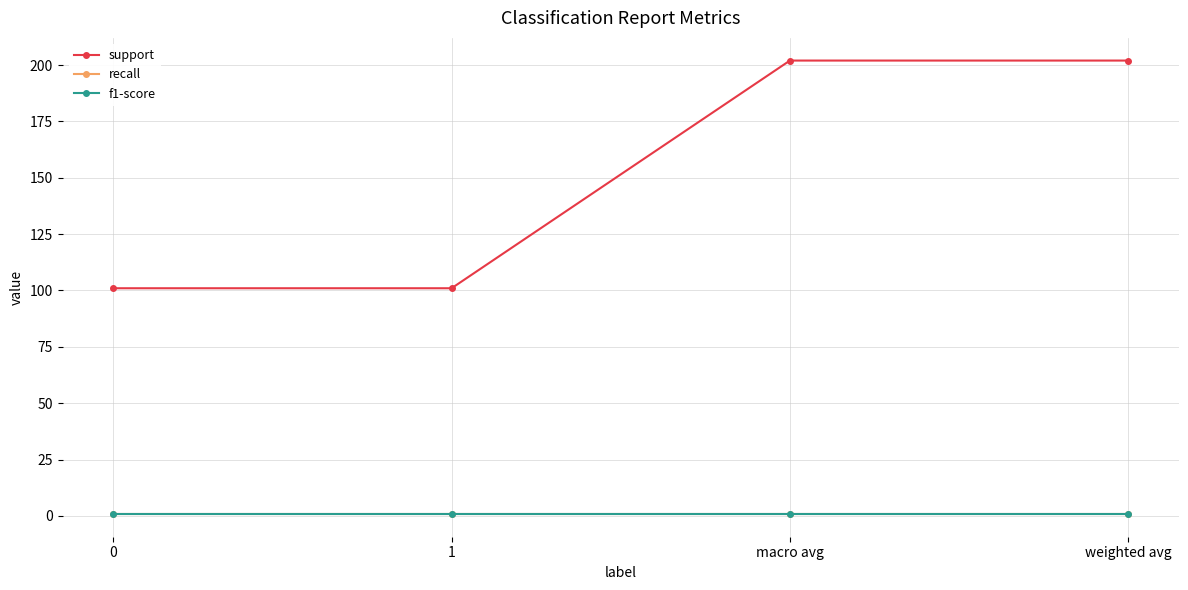

Is this an area chart (filled region under the line)?

No